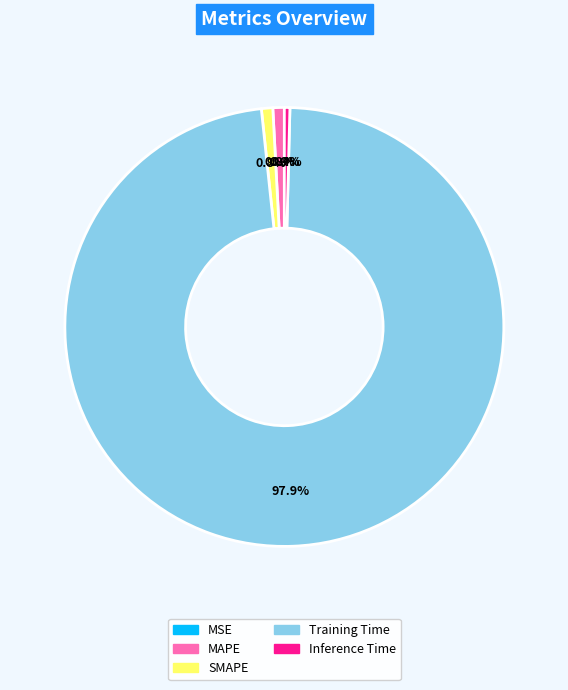

What percentage is the MAPE slice, to the nearest percent?

1%